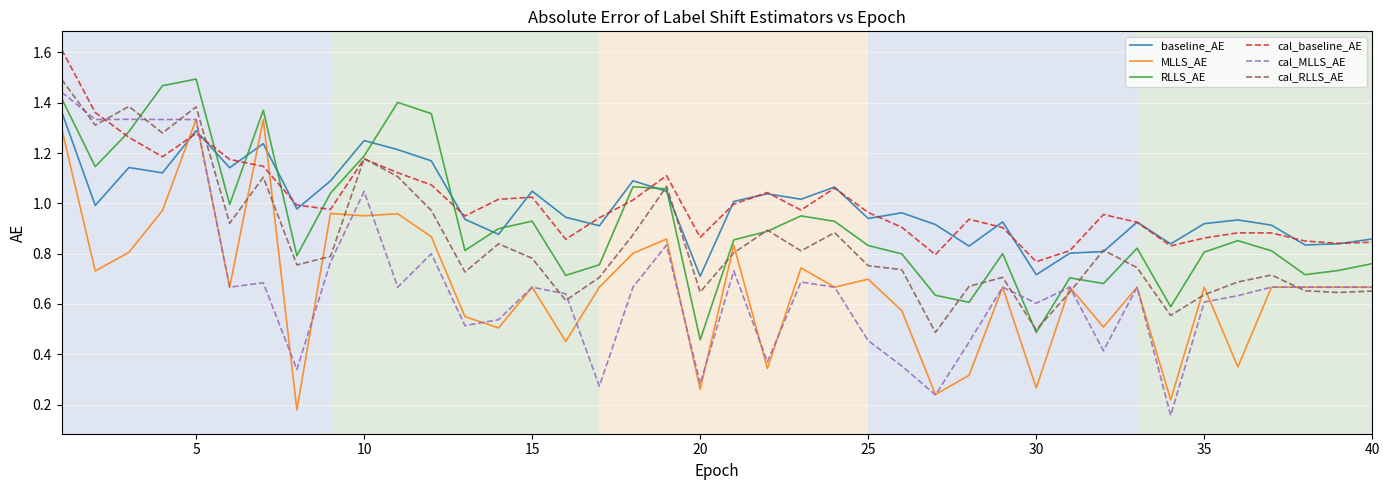

Which series has the largest range (max minus min)?

cal_MLLS_AE